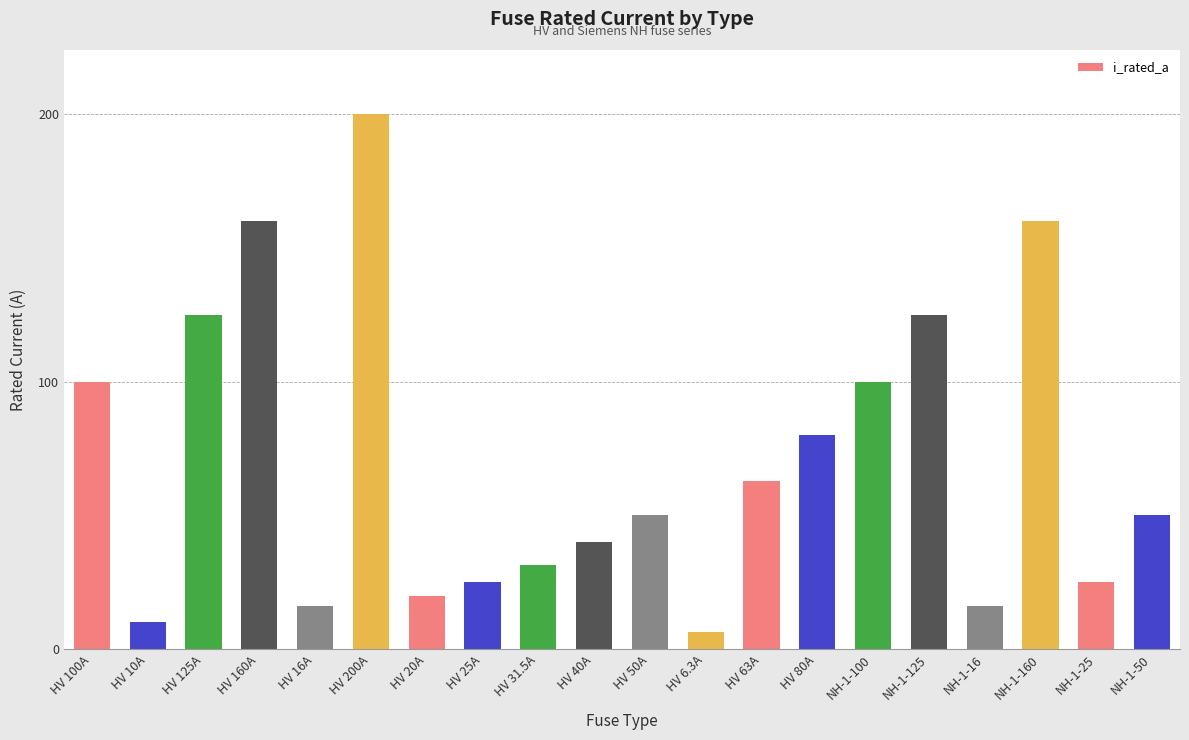

What is the sum of the values at HV 6.3A and HV 80A?

86.3